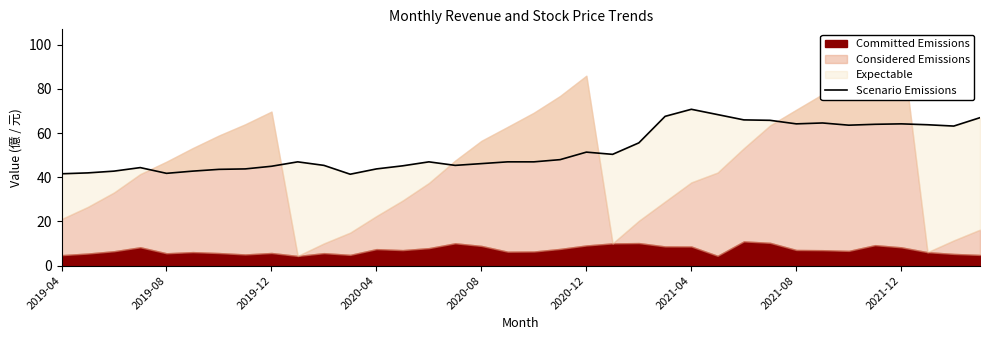

Is it true that the value at 23 is 67.6?

True